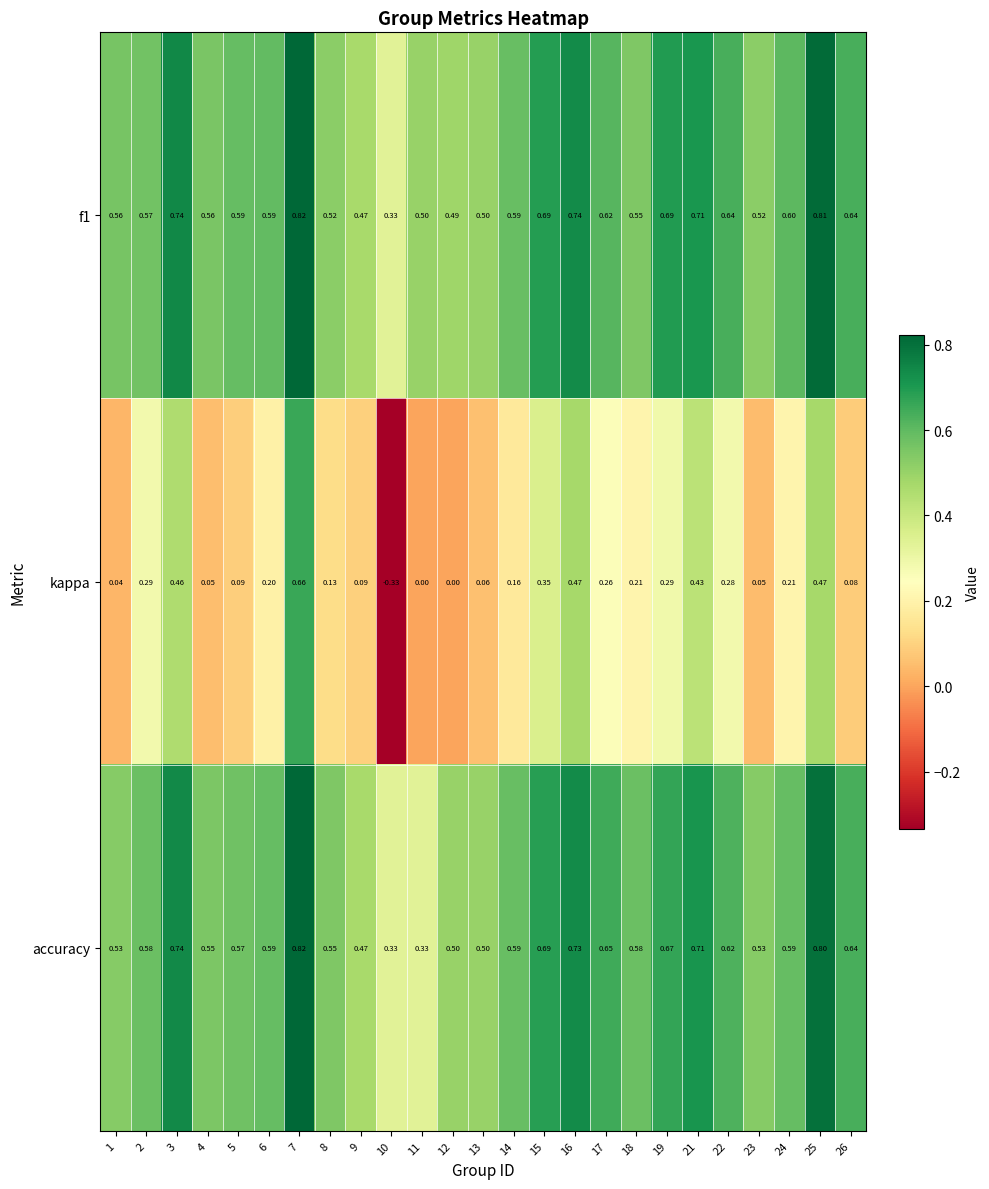

Between 13 and 15, which series saw the biggest shift?

kappa